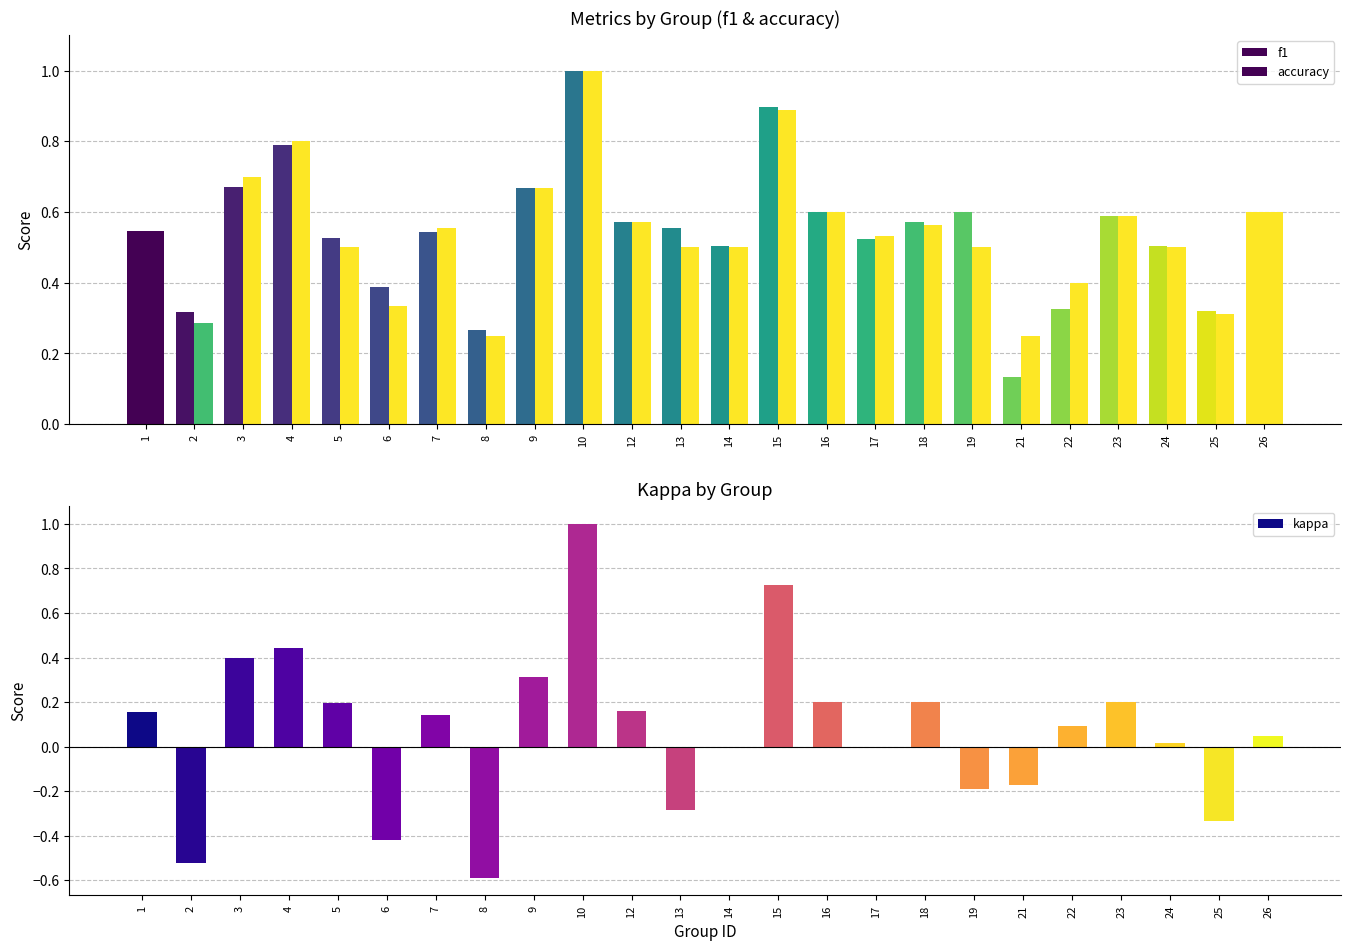

At 21, list the series in order from smallest to largest.

kappa, f1, accuracy